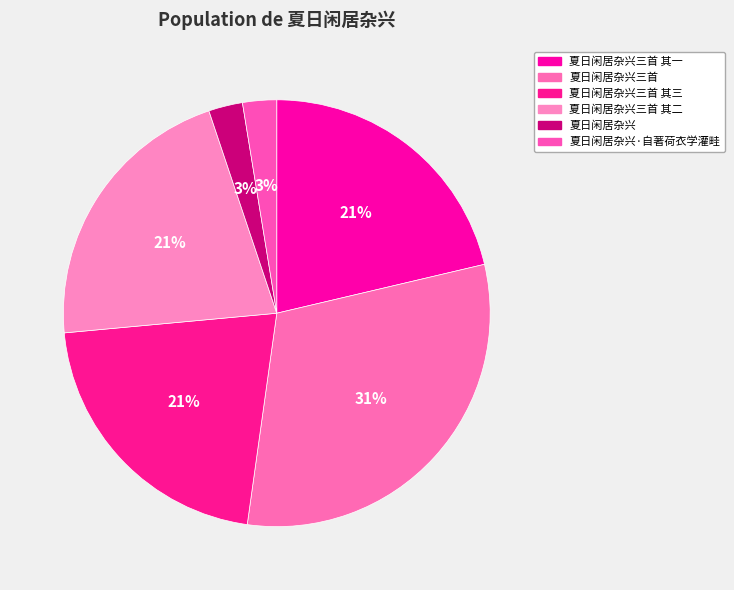

Combined, what portion of the pie is 夏日闲居杂兴三首 其三 and 夏日闲居杂兴三首?

52.2%